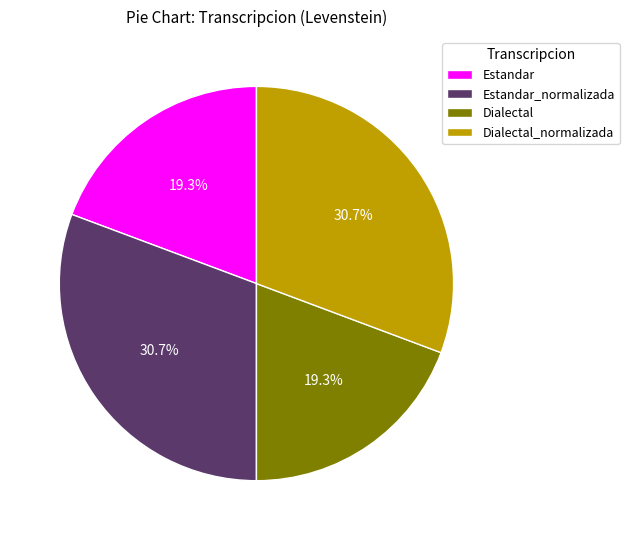

Combined, do Estandar and Dialectal account for over 50%?

No